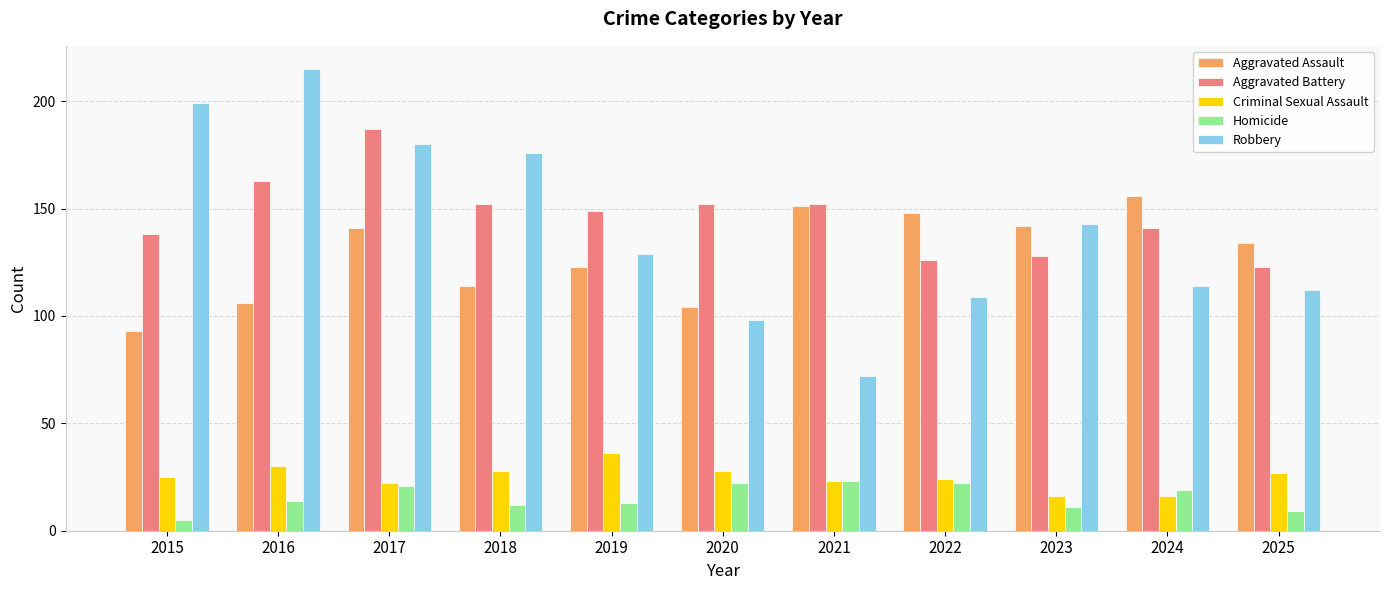

Is it true that Robbery equals 143 at 2023?

True